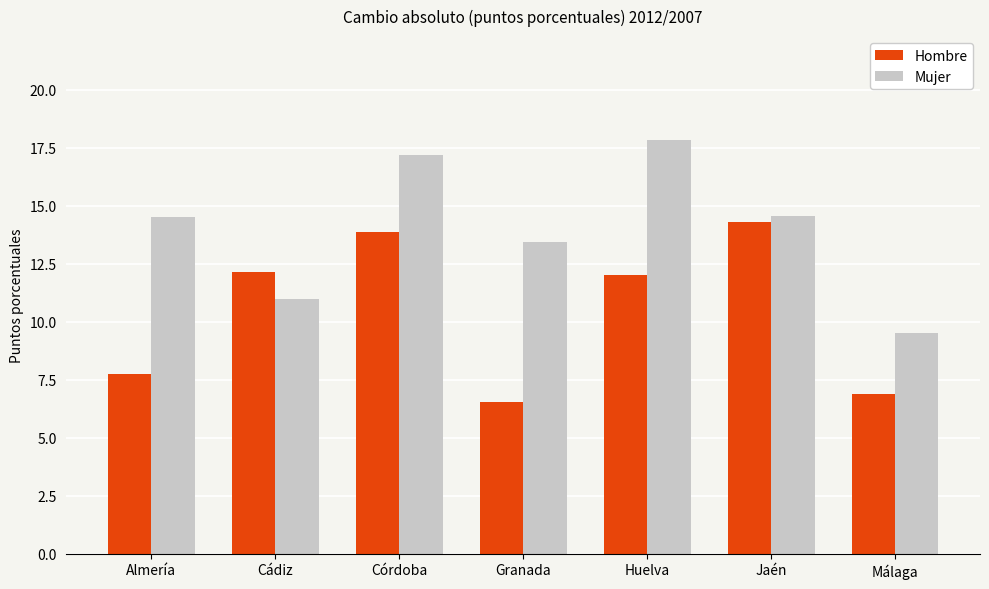

Rank the series by their average value, from highest to lowest.

Mujer, Hombre